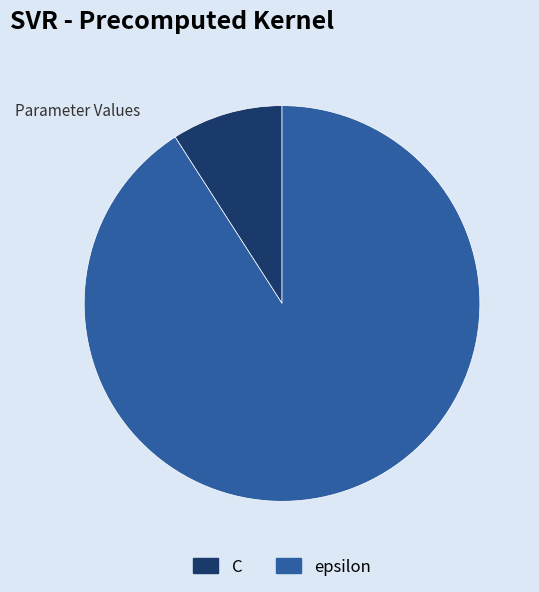

True or false: C accounts for 1% of the total.

False